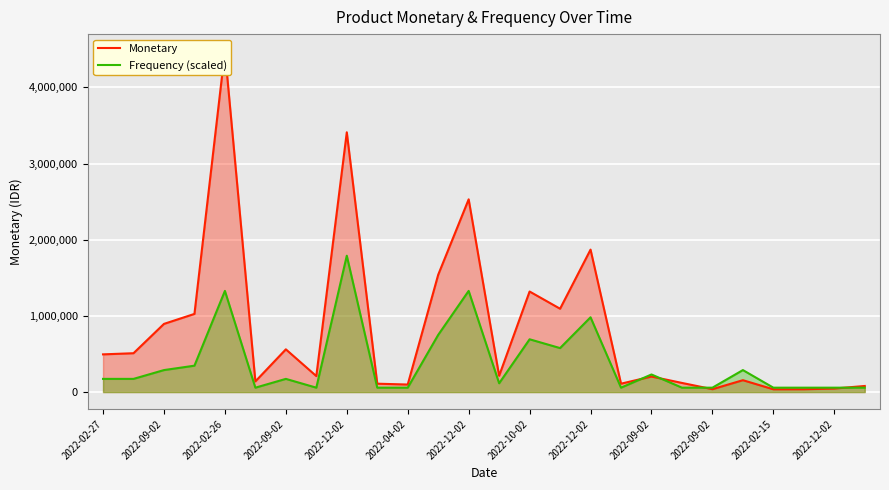

How many lines are shown in the chart?

2